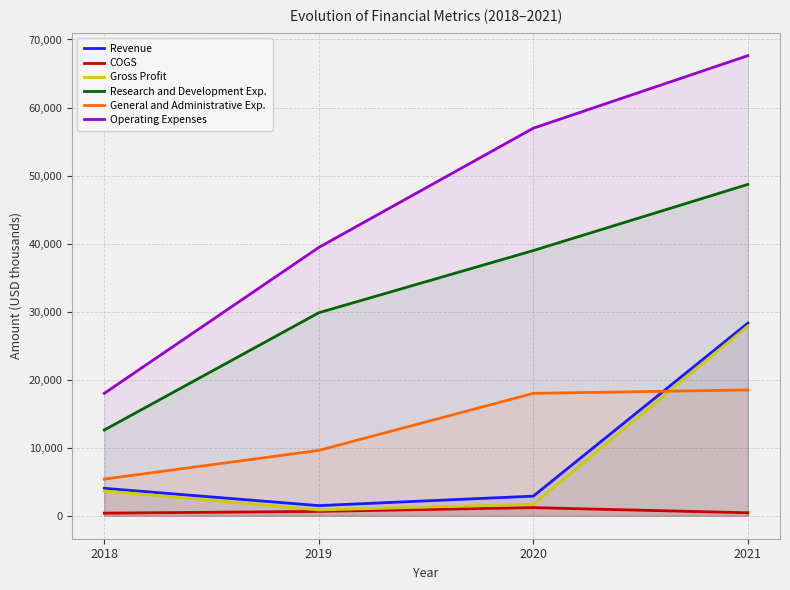

Reading left to right, extract all data points from this chart.

Revenue: 4029	1487	2880	28312
COGS: 378	640	1190	433
Gross Profit: 3651	847	1690	27879
Research and Development Exp.: 12602	29837	38977	48698
General and Administrative Exp.: 5391	9601	17986	18488
Operating Expenses: 17993	39438	56963	67619